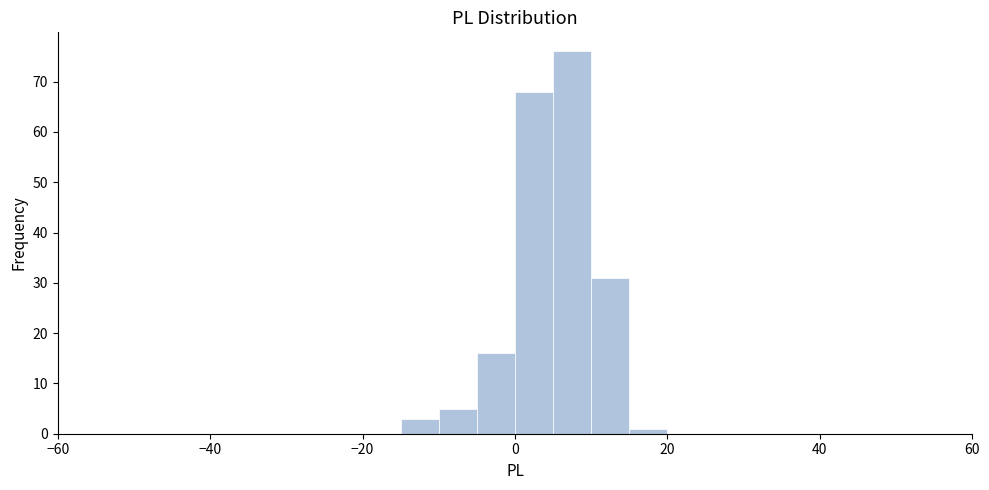

Read against the x-axis, roughly where is the centre of the tallest bar?

8